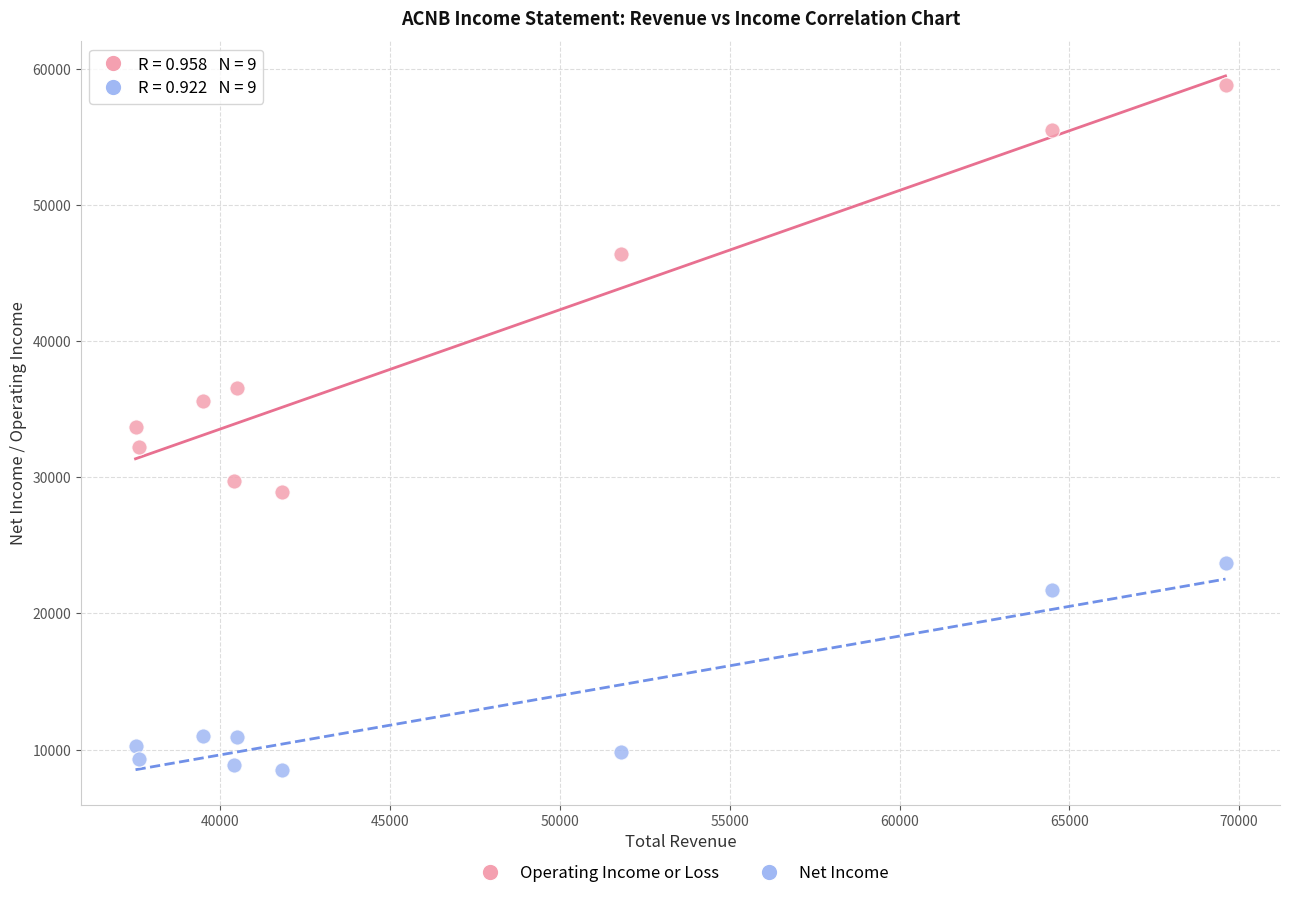

Which series has the largest Y range (max minus min)?

Operating Income or Loss